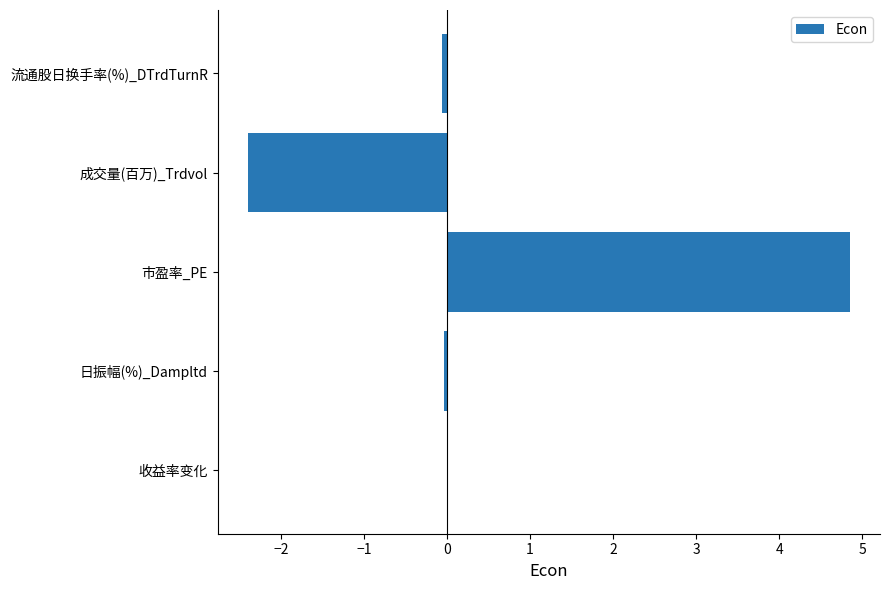

How many series are shown in this chart?

1